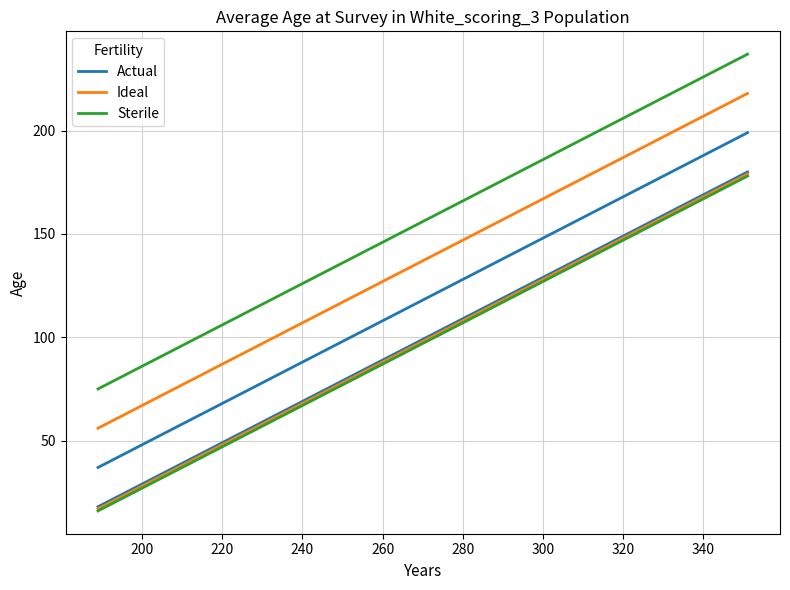

Is the value of Ideal at 340 greater than the value of Actual at 340?

No